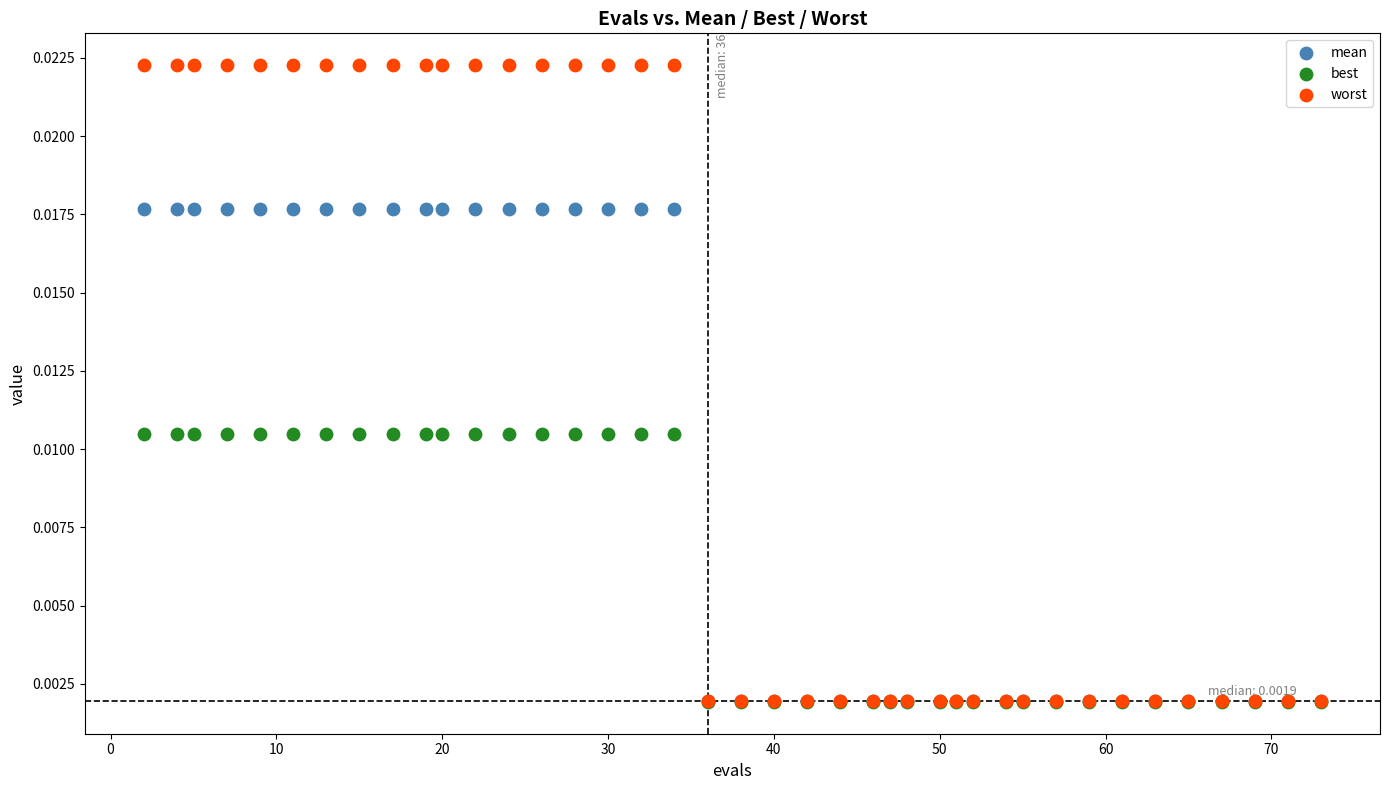

Which series reaches the maximum Y coordinate?

worst